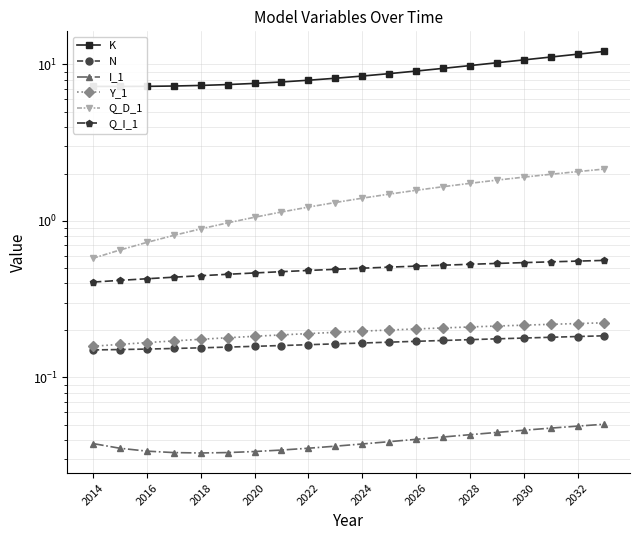

Reading left to right, transcribe all the data shown in this chart.

K: 7.2	7.2	7.3	7.3	7.3	7.4	7.6	7.7	7.9	8.2	8.4	8.7	9.1	9.4	9.8	10.3	10.7	11.2	11.6	12.1
N: 0.1	0.2	0.2	0.2	0.2	0.2	0.2	0.2	0.2	0.2	0.2	0.2	0.2	0.2	0.2	0.2	0.2	0.2	0.2	0.2
I_1: 0.0	0.0	0.0	0.0	0.0	0.0	0.0	0.0	0.0	0.0	0.0	0.0	0.0	0.0	0.0	0.0	0.0	0.0	0.0	0.1
Y_1: 0.2	0.2	0.2	0.2	0.2	0.2	0.2	0.2	0.2	0.2	0.2	0.2	0.2	0.2	0.2	0.2	0.2	0.2	0.2	0.2
Q_D_1: 0.6	0.7	0.7	0.8	0.9	1.0	1.1	1.1	1.2	1.3	1.4	1.5	1.6	1.7	1.7	1.8	1.9	2.0	2.1	2.1
Q_I_1: 0.4	0.4	0.4	0.4	0.4	0.5	0.5	0.5	0.5	0.5	0.5	0.5	0.5	0.5	0.5	0.5	0.5	0.5	0.6	0.6